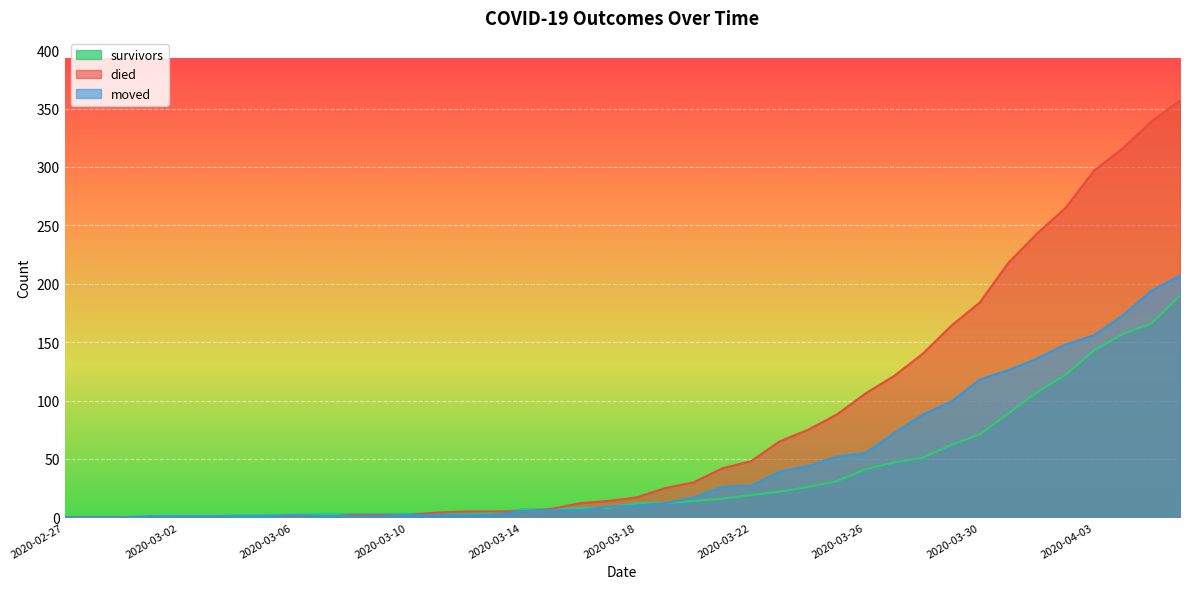

Where is died nearest to the value 178?

2020-03-30